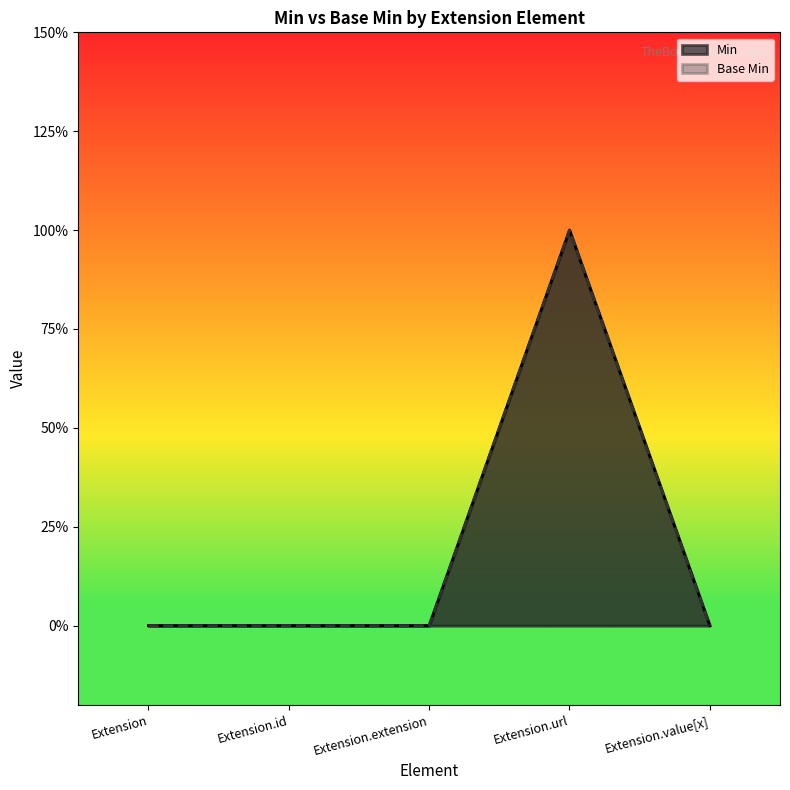

What position from the right is Extension.extension?

3